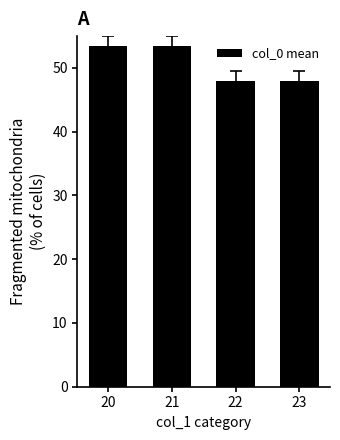

What is the difference between the second highest and minimum values?

5.5